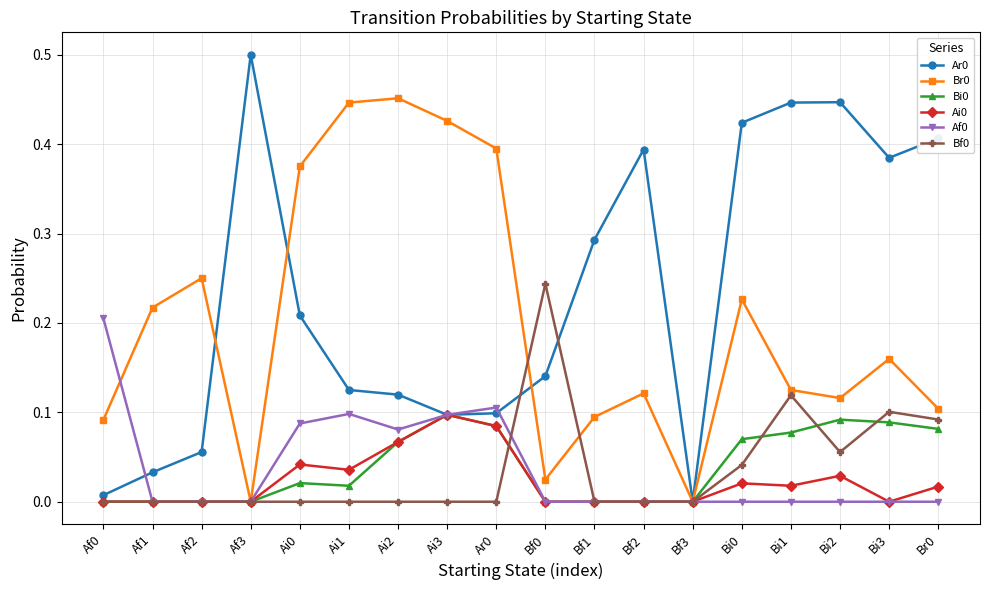

Is the value of Br0 at Bf0 greater than the value of Af0 at Af3?

Yes